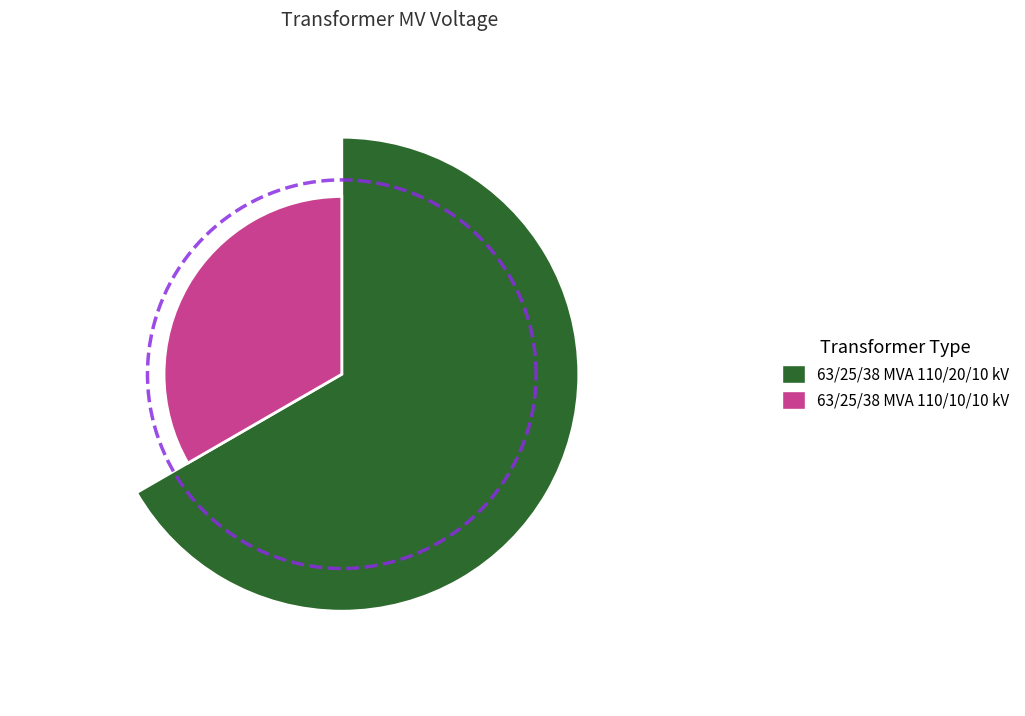

Which slice represents more than half of the pie?

63/25/38 MVA 110/20/10 kV